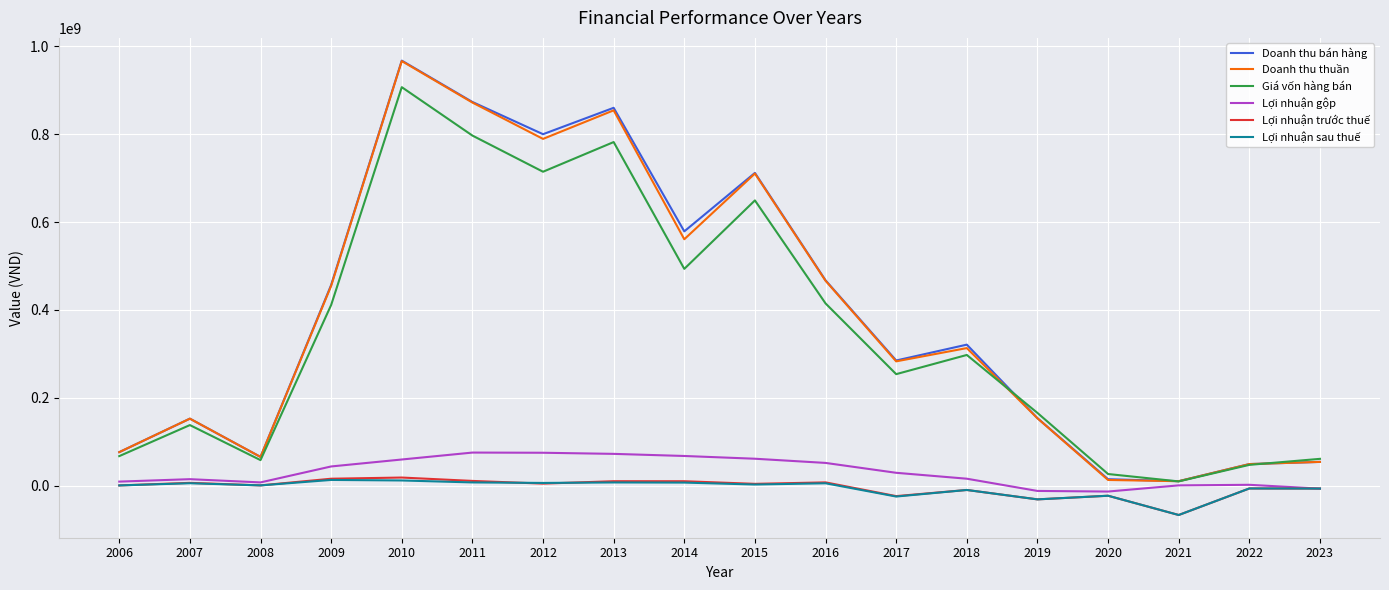

Is the value of Lợi nhuận gộp at 2010 greater than the value of Lợi nhuận sau thuế at 2010?

Yes